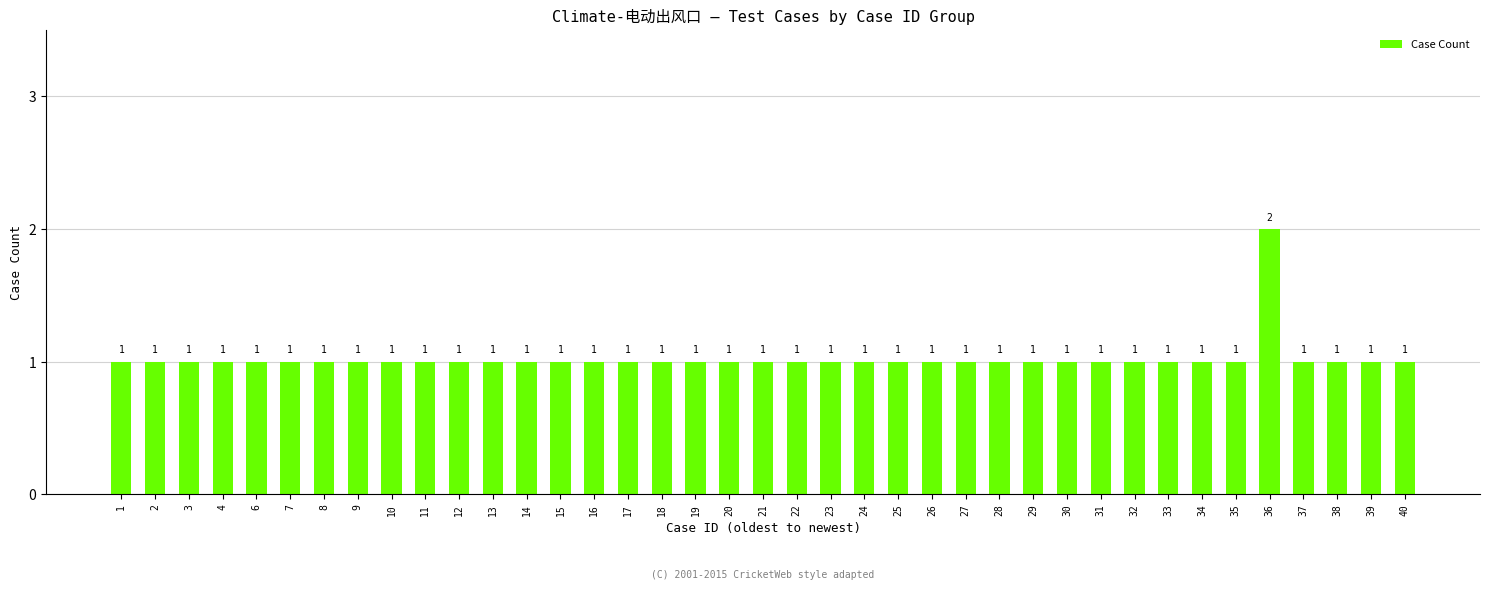

The value at 4 is 0. True or false?

False